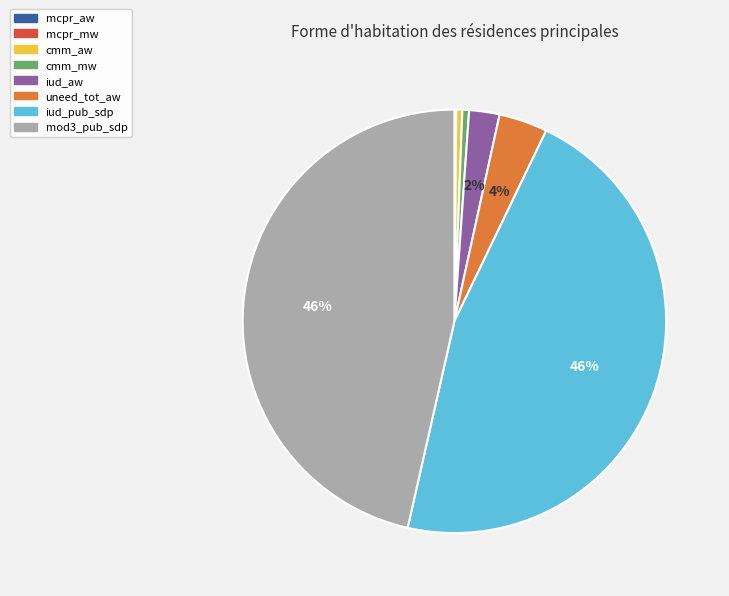

The cmm_mw slice represents 6% of the pie. True or false?

False